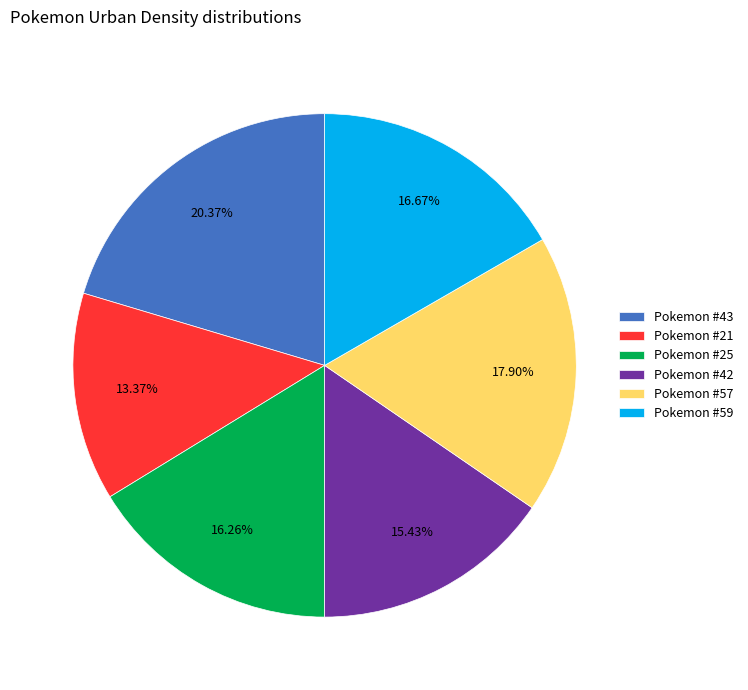

To the nearest percent, what is the difference between the largest and smallest slice percentages?

7%